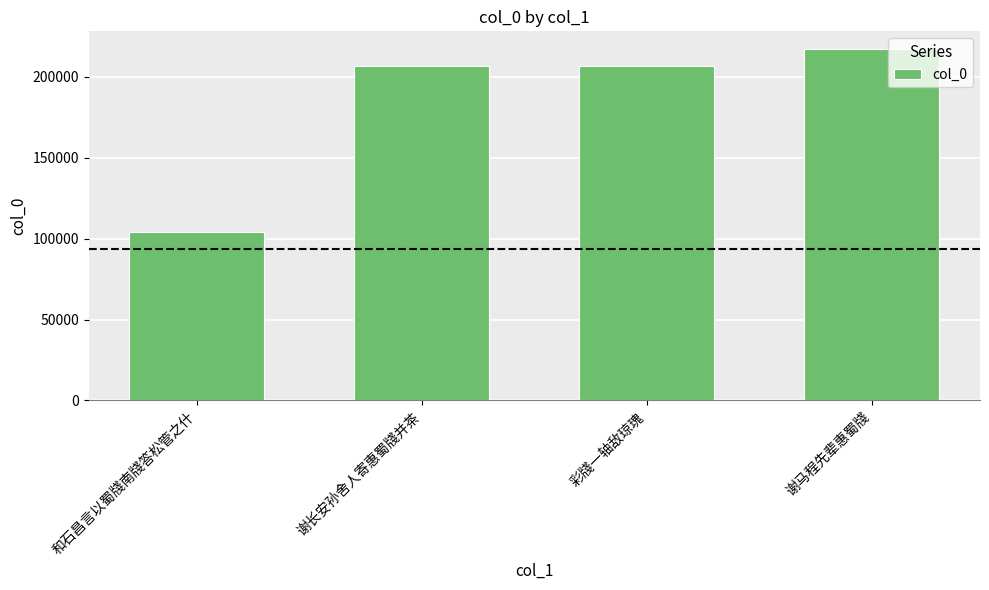

What is the label of the 4th bar from the left?

谢马程先辈惠蜀牋